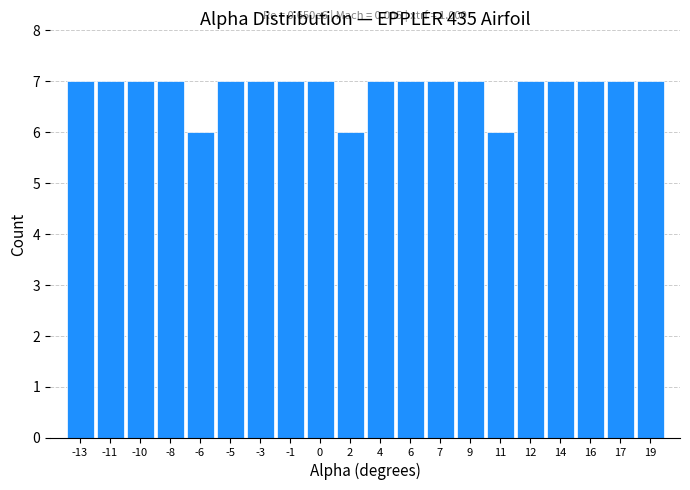

Reading left to right, extract all data points from this chart.

7	7	7	7	6	7	7	7	7	6	7	7	7	7	6	7	7	7	7	7